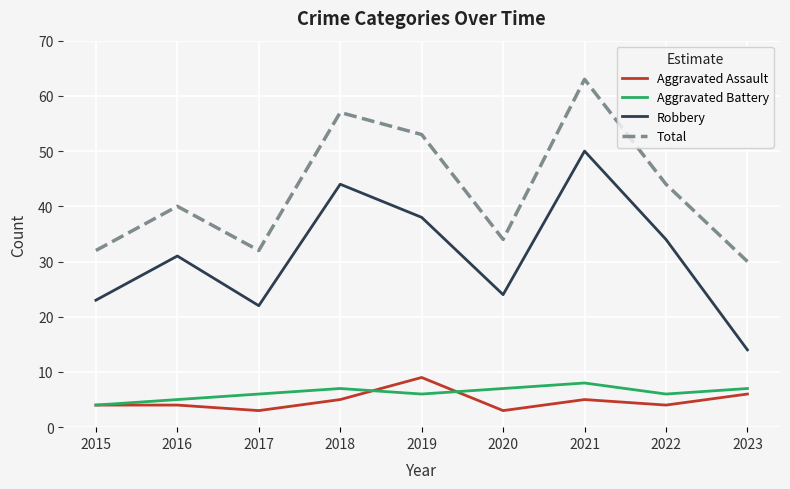

True or false: Total and Aggravated Battery intersect in this chart.

False